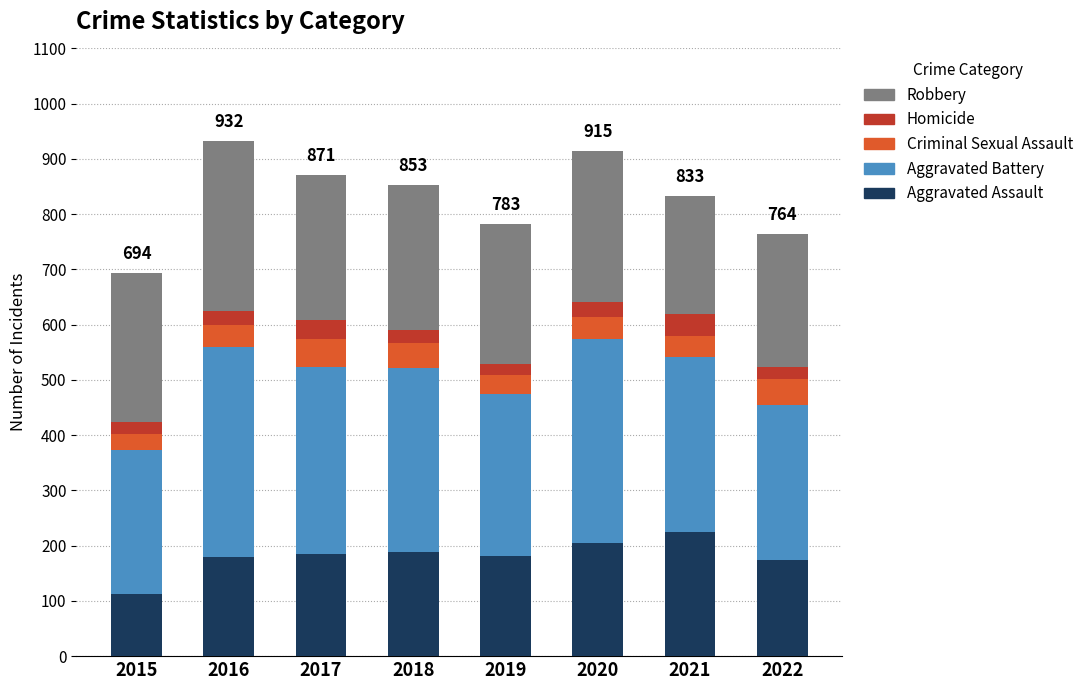

What is the total value across all series at 2022?

764